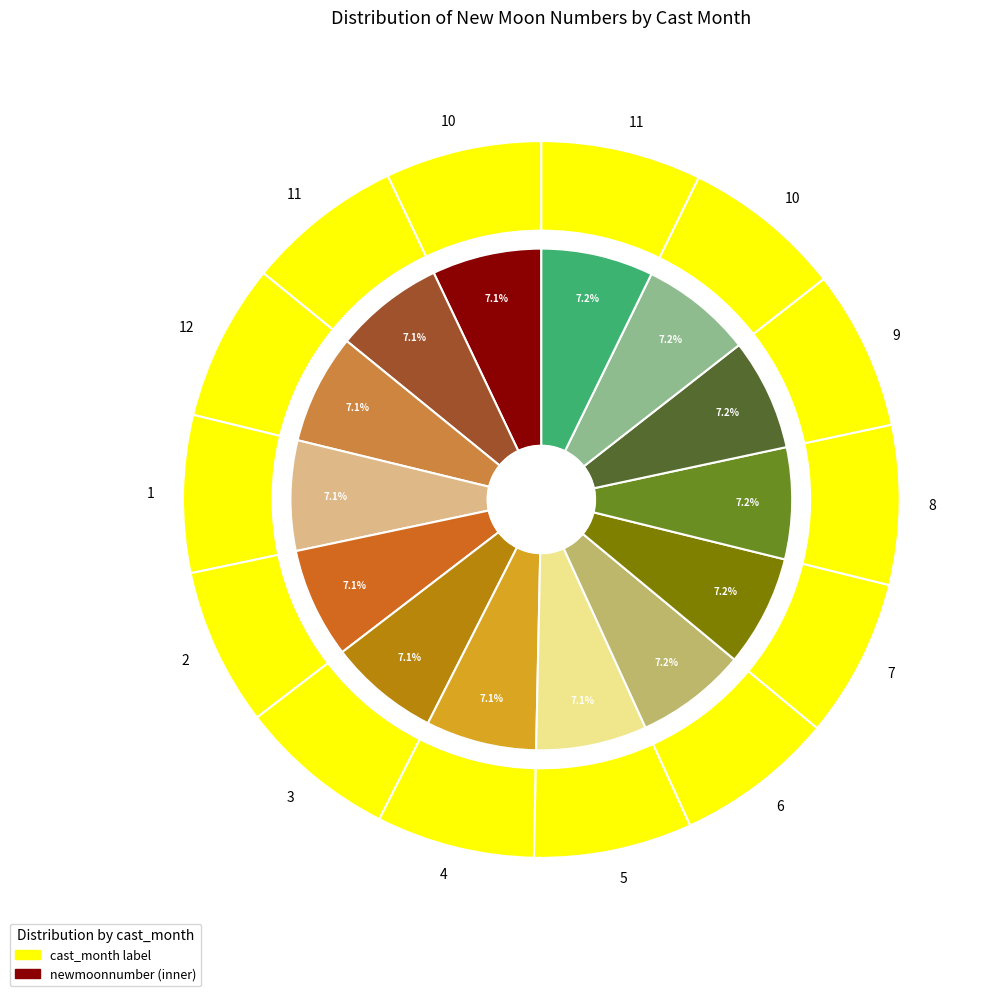

What portion of the pie excludes 4?

92.9%